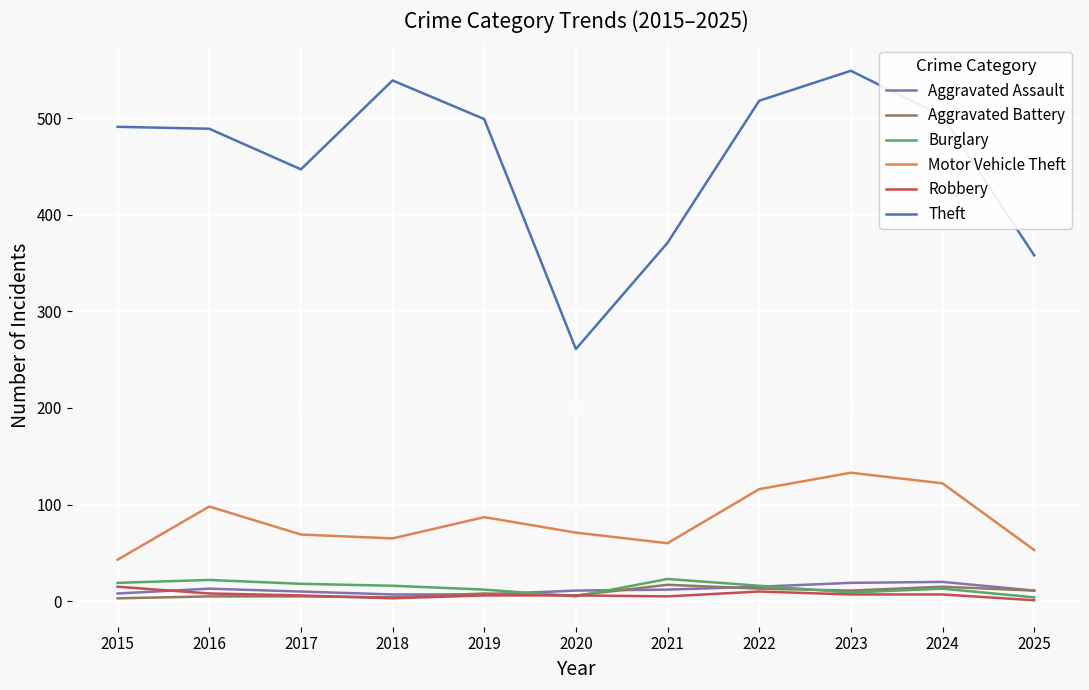

What are all the series names shown in the legend?

Aggravated Assault, Aggravated Battery, Burglary, Motor Vehicle Theft, Robbery, Theft